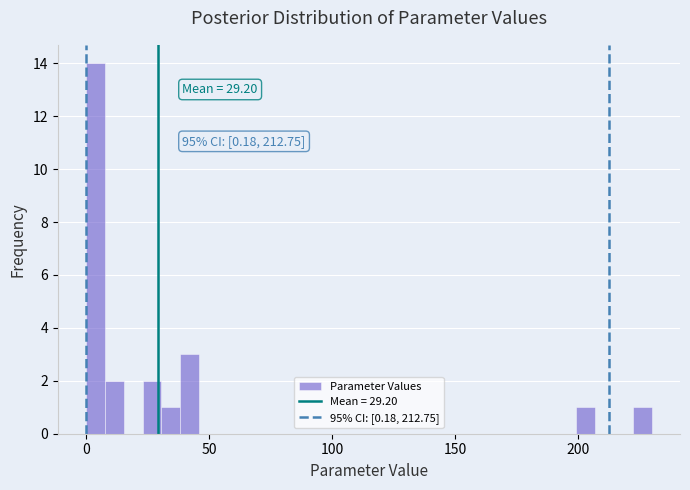

Around what value on the x-axis is the tallest bar? Give the approximate position of its centre, as read against the axis.

5